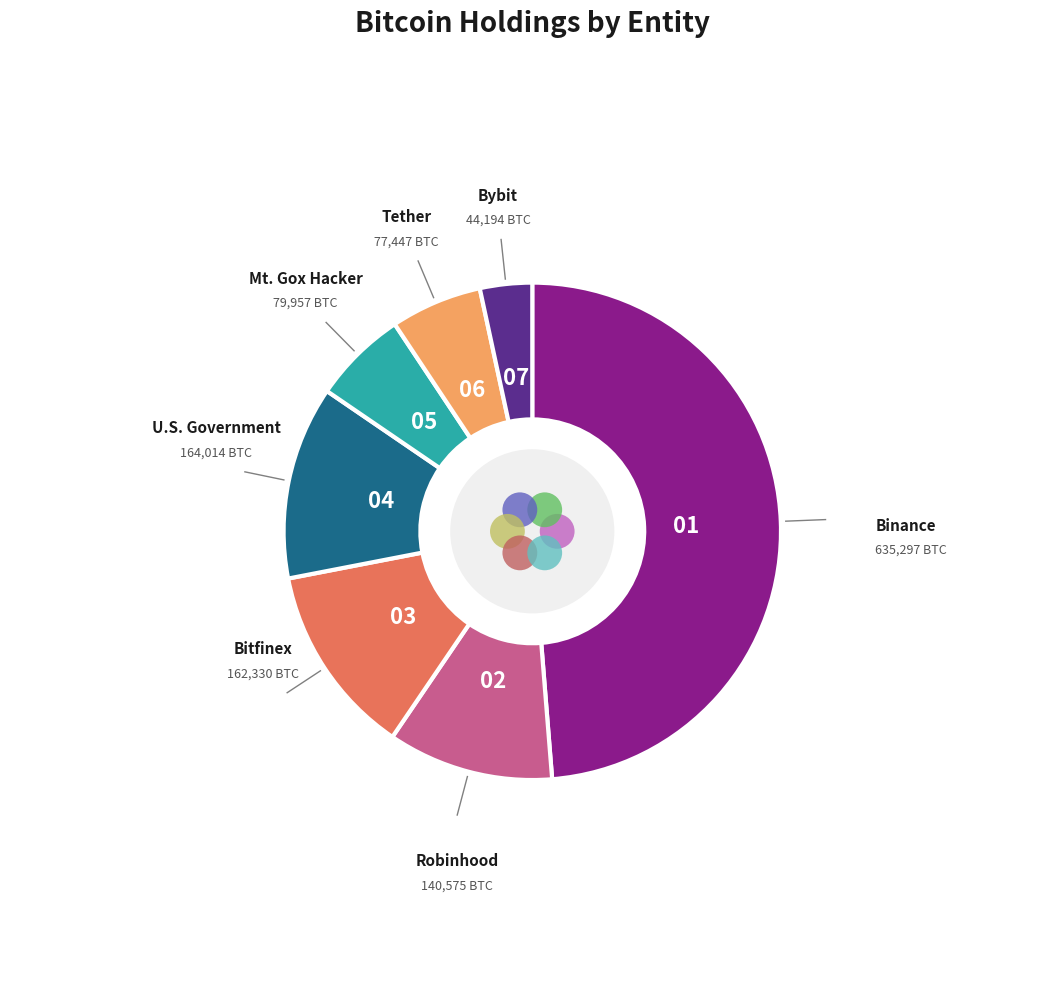

To the nearest percent, what portion does Bybit represent?

3%